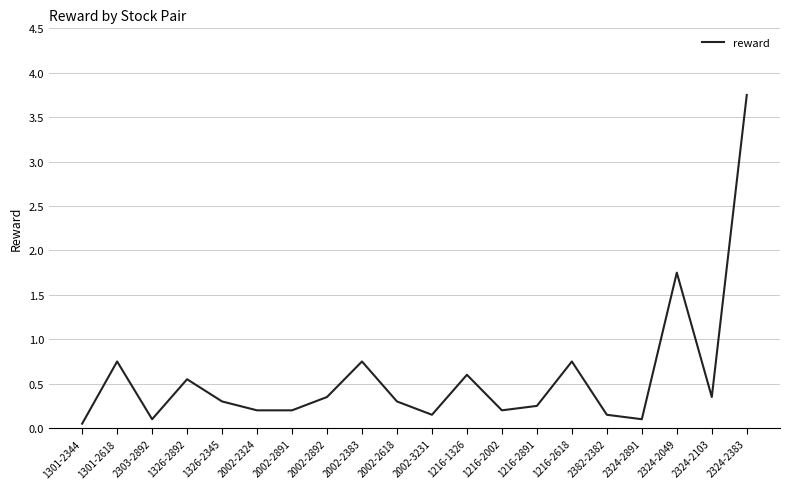

What is the difference between the maximum and minimum values?

3.7